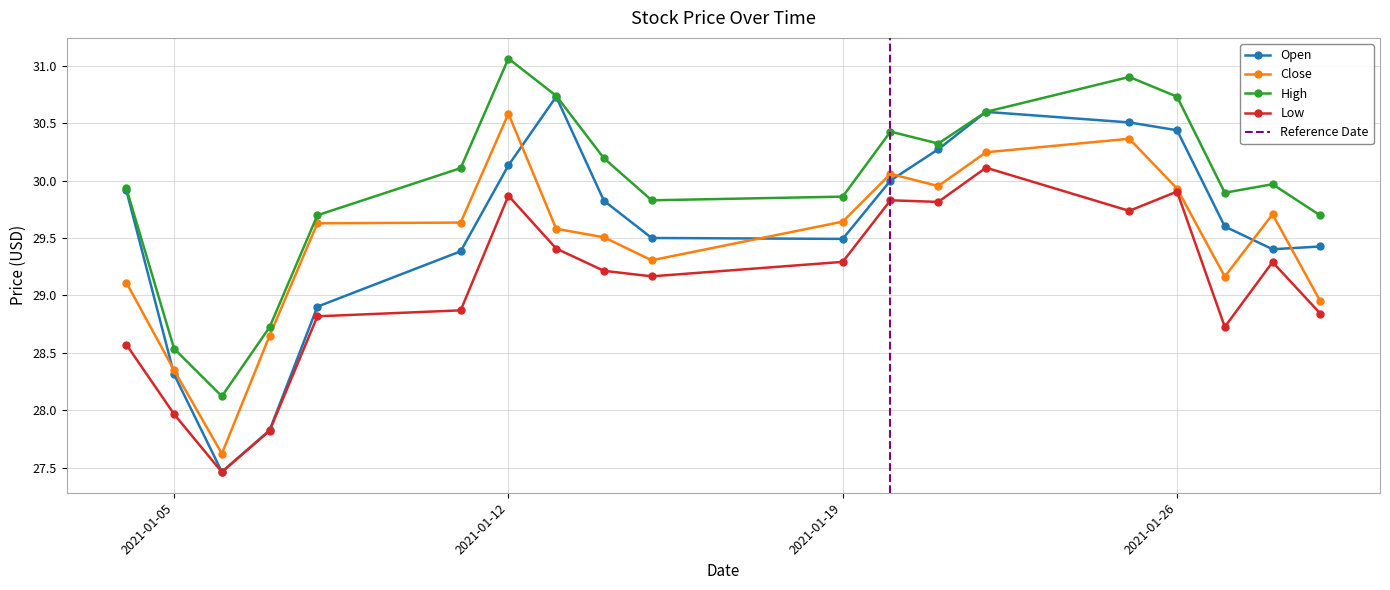

What is the difference between the maximum and minimum values in the Close series?

3.0